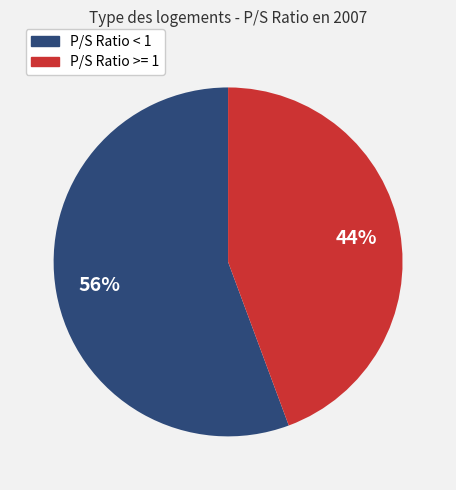

Does any single category account for the majority?

Yes